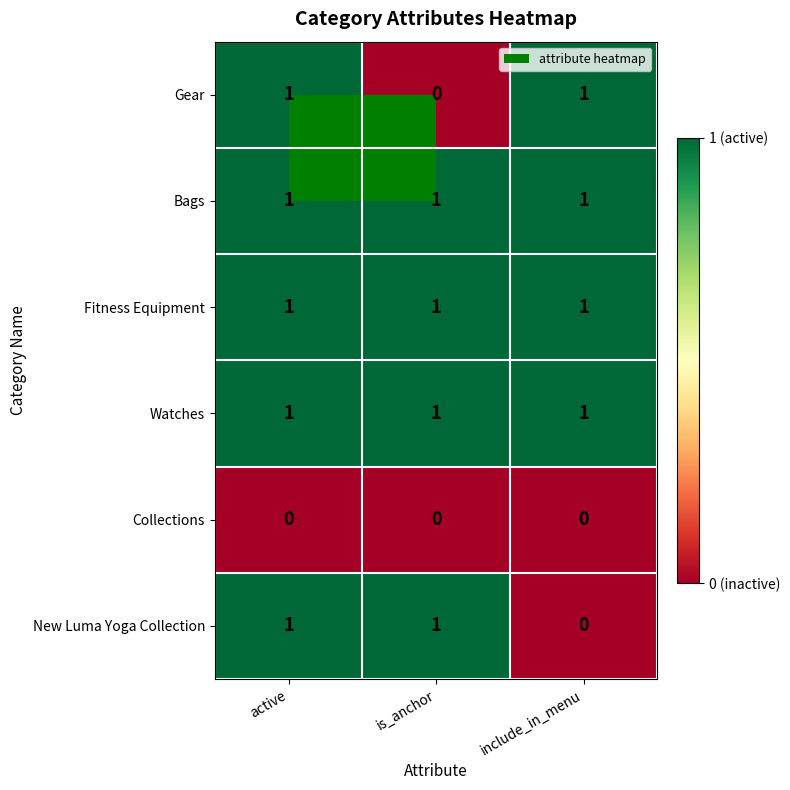

At which category is the sum across all series the highest?

active